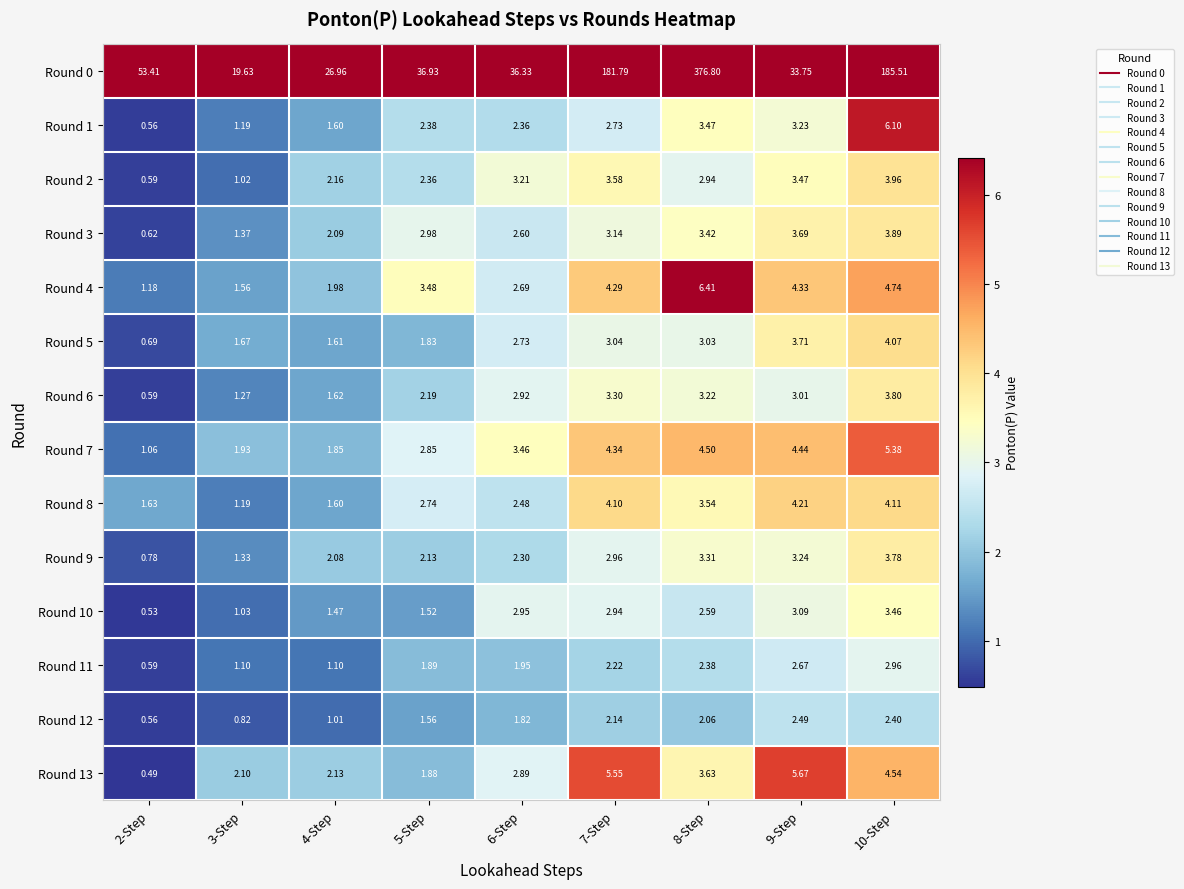

Between 10-Step and 2-Step, which is larger?

10-Step